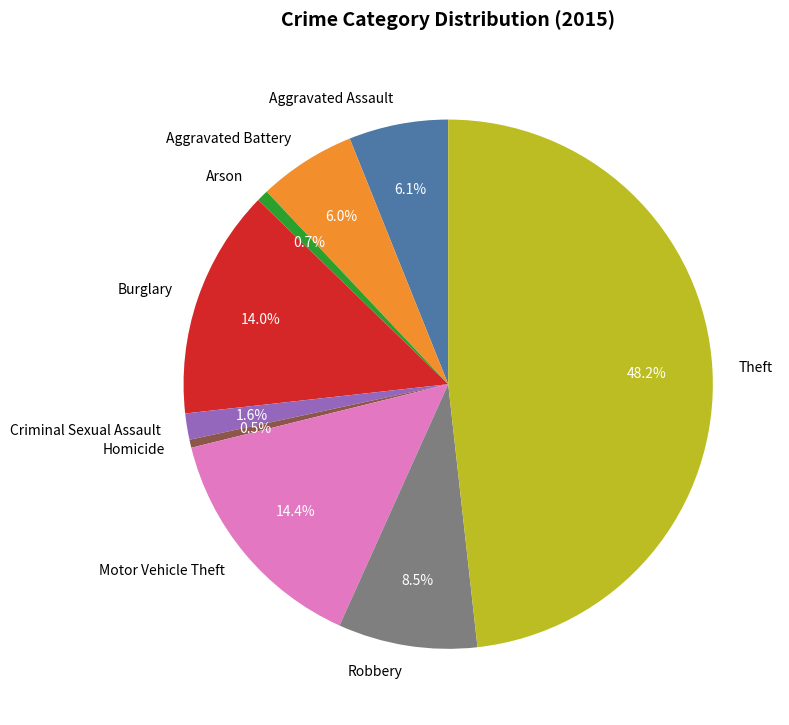

What is the ratio of the value at Theft to the value at Aggravated Assault?

7.9